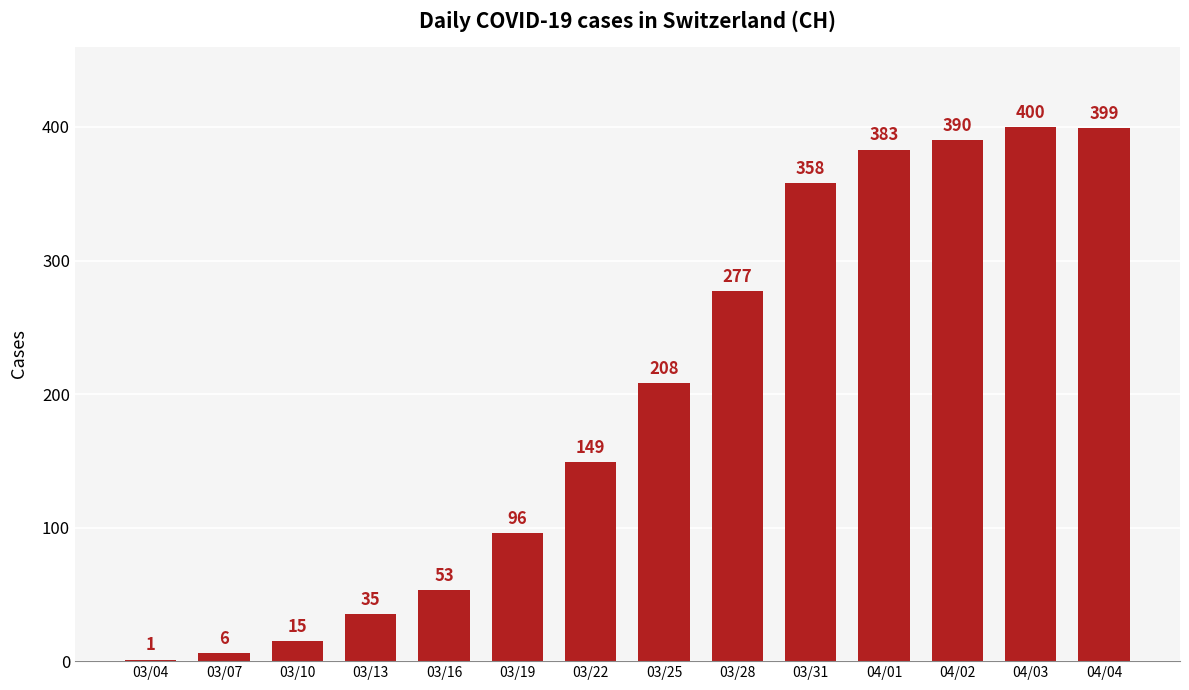

What is the change in value from 03/19 to 03/22?

+53